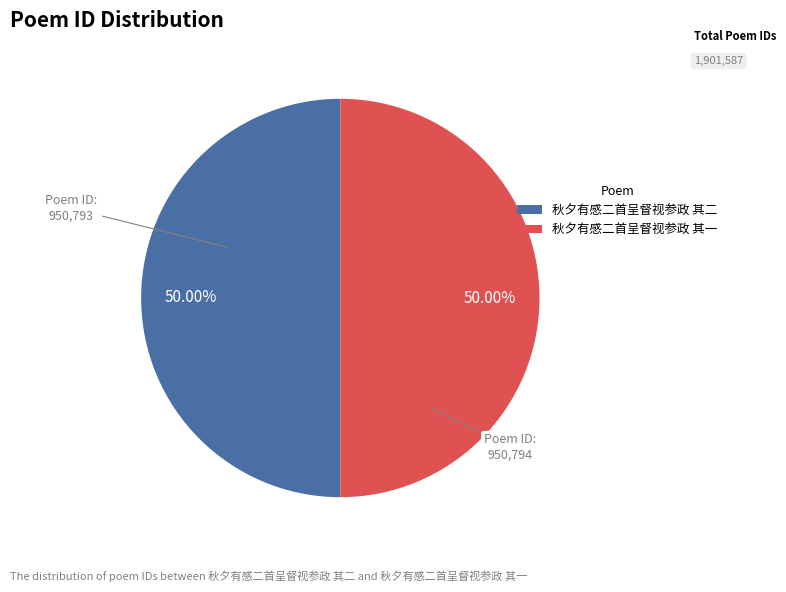

To the nearest percent, what is the average slice percentage?

50%